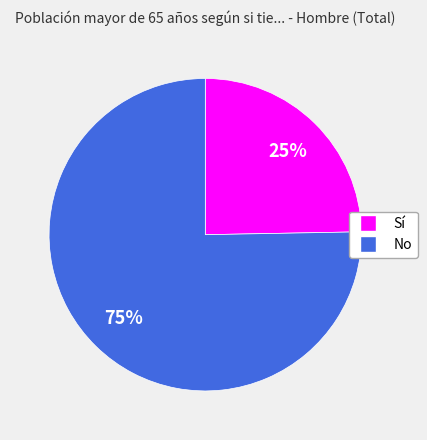

What is the ratio of the value at No to the value at Sí?

3.0